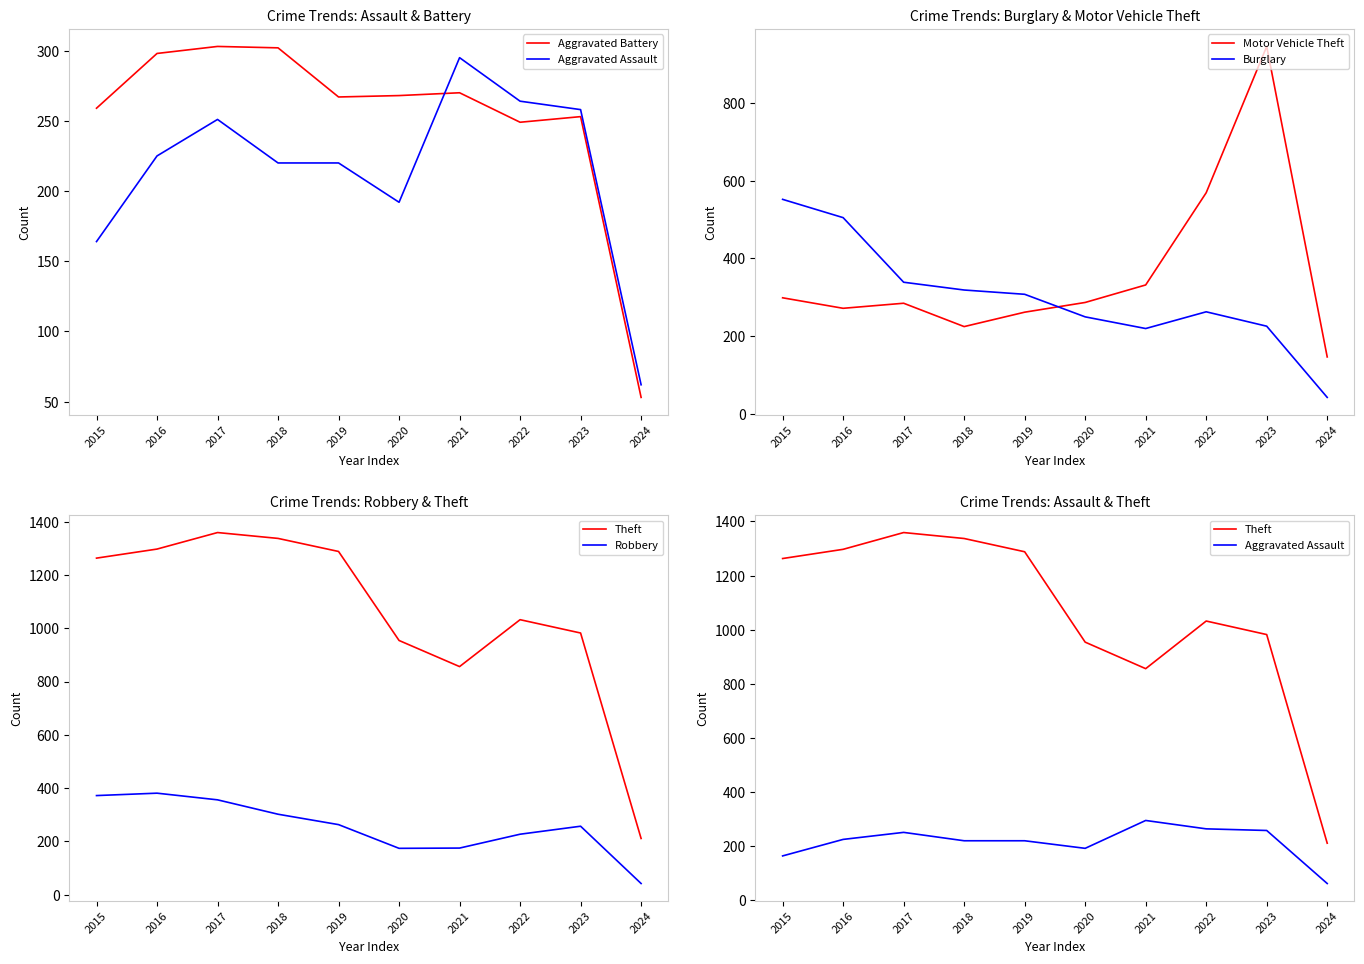

True or false: Aggravated Battery has a value of 253 at 2023.

True